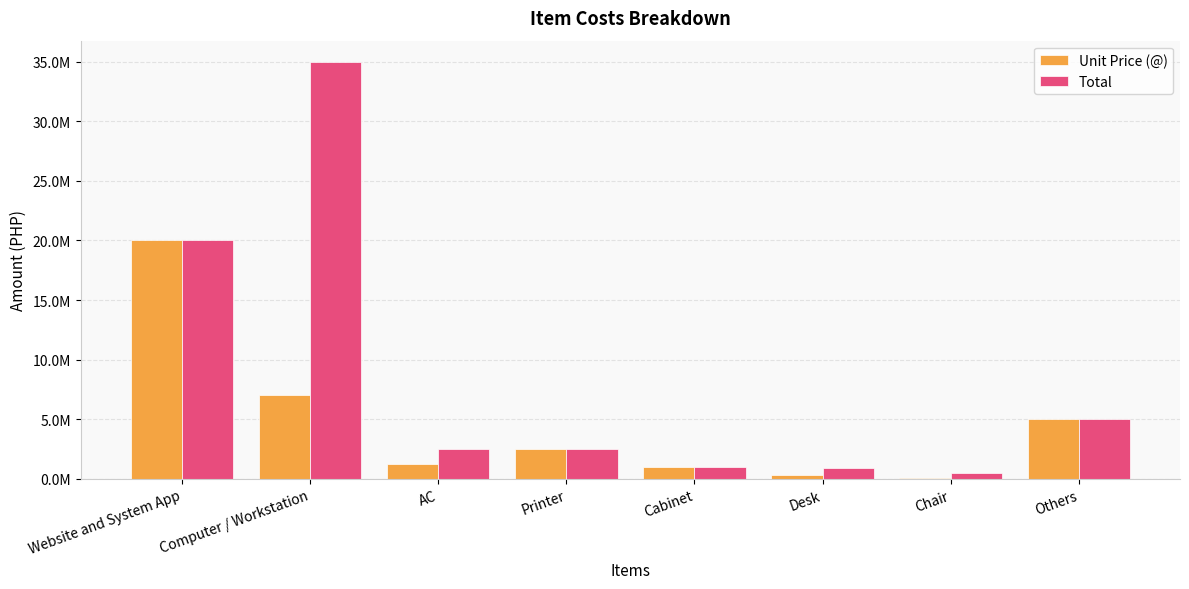

Which series has the largest range (max minus min)?

Total